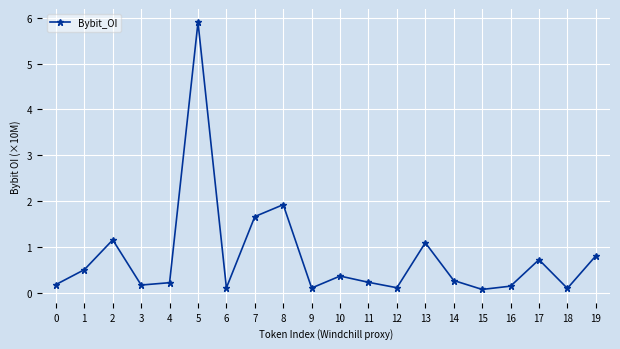

At which category does the data reach its first local valley?

3